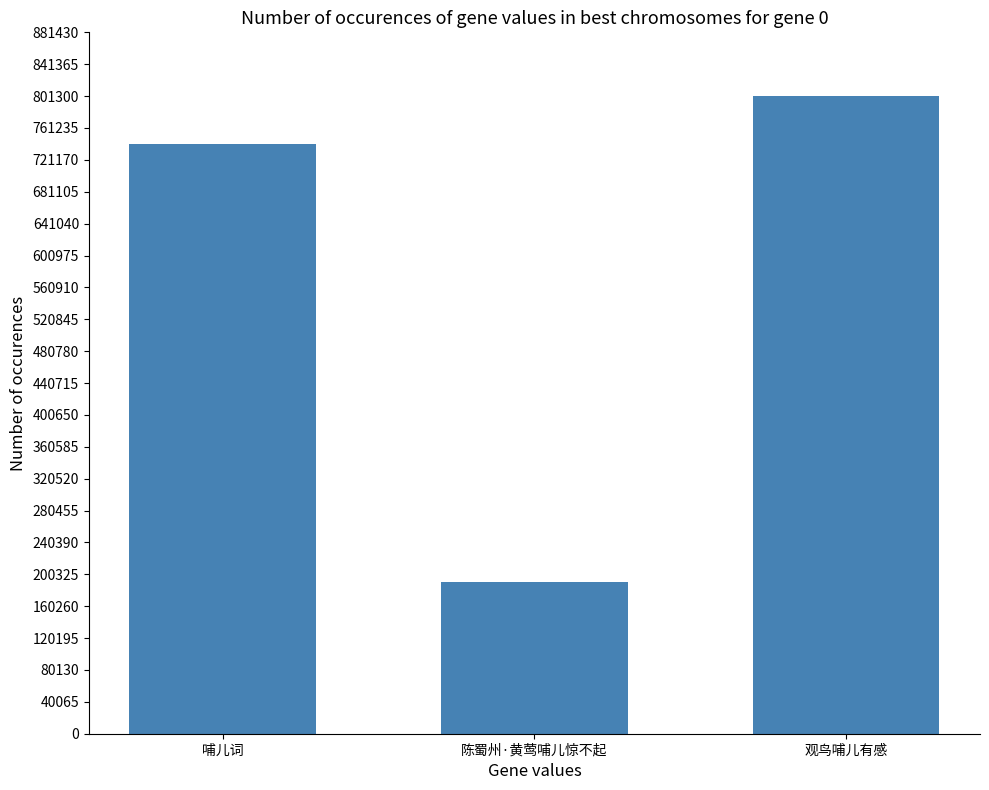

How many bars are there in total?

3